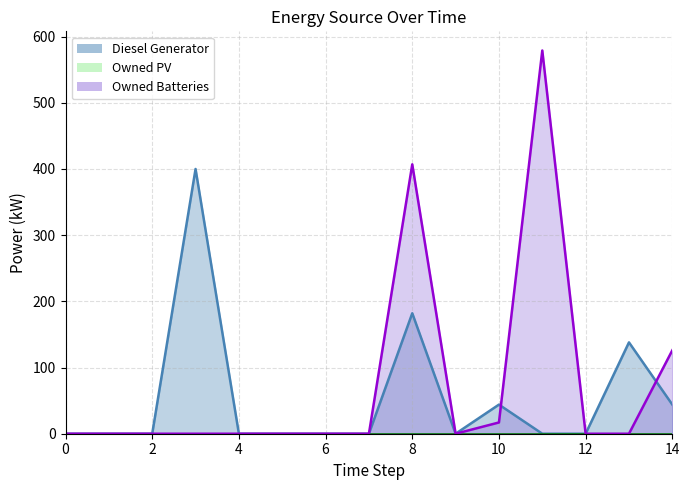

What is the total value across all series at 13?

138.0